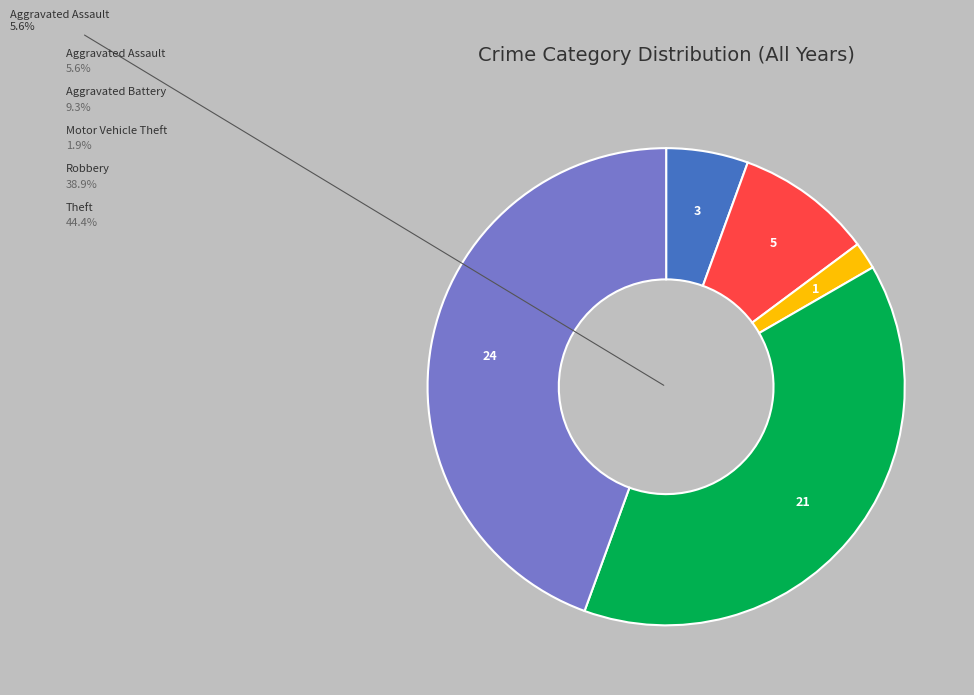

Is there a majority slice in this chart?

No